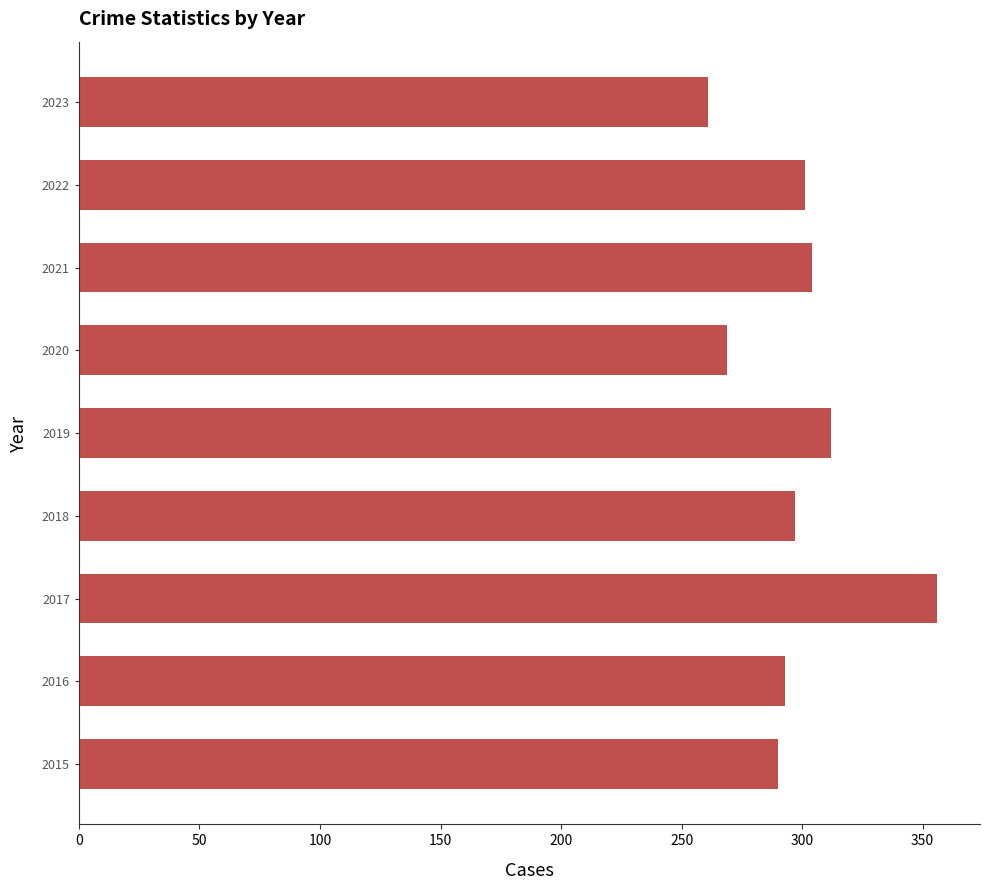

Which category has the lowest value across all series?

2023